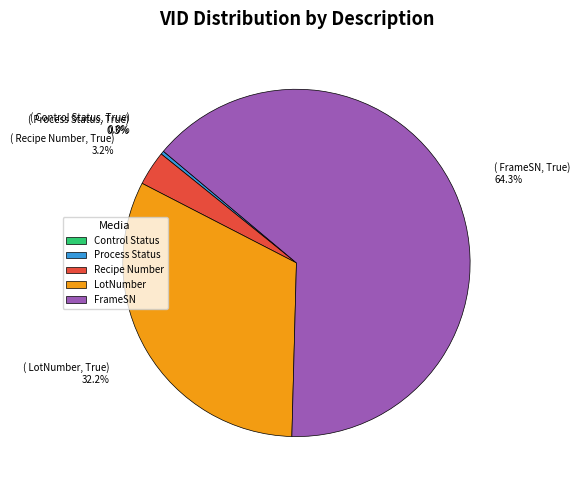

To the nearest percent, what percentage of the pie is FrameSN?

64%